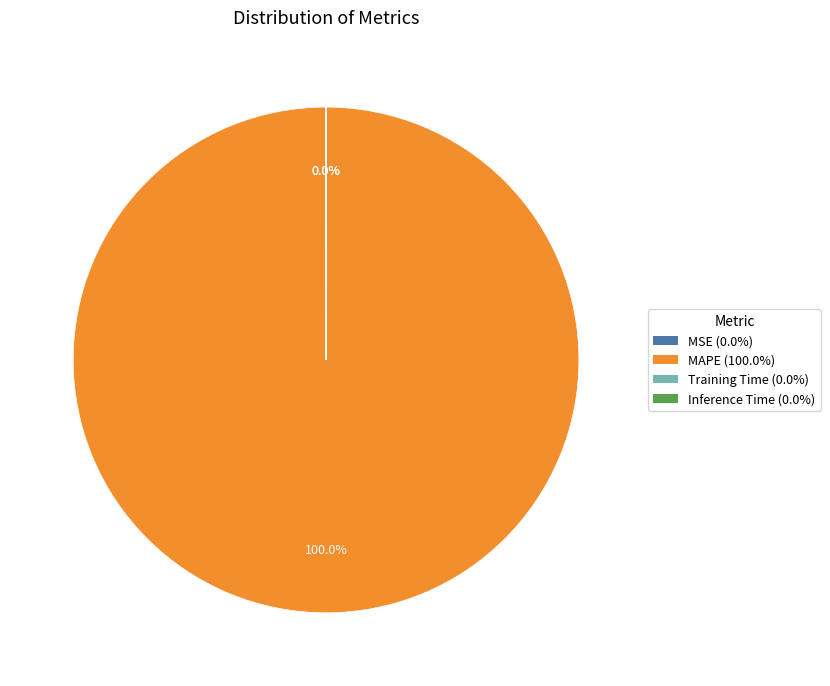

Does any single category account for the majority?

Yes